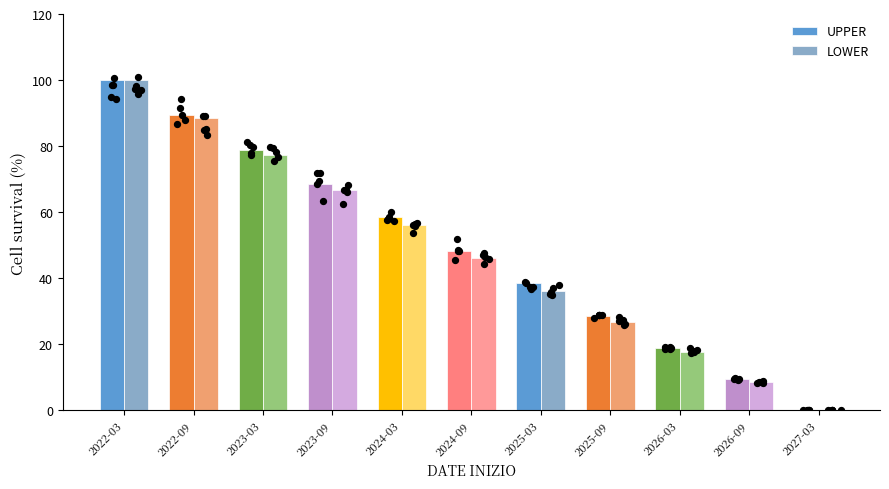

What is the total value across all series at 2022-09?

177.9